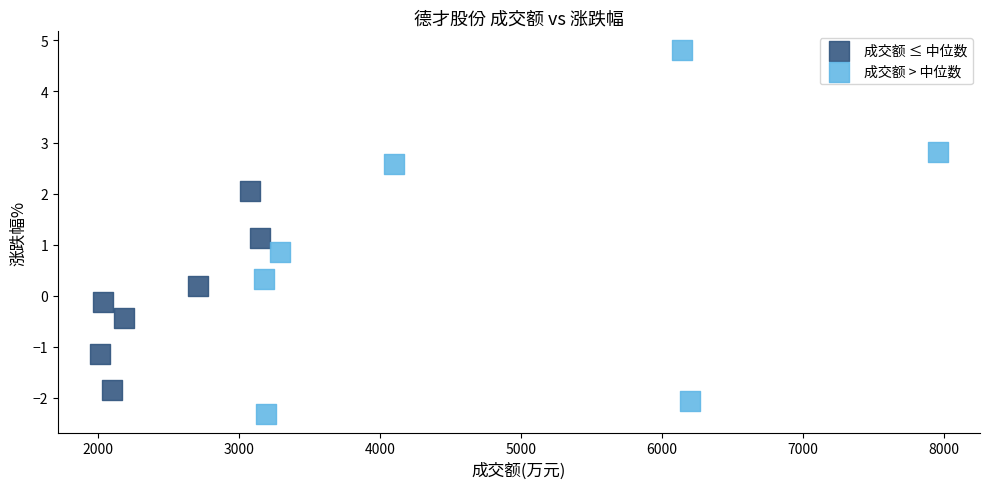

Which series reaches the maximum Y coordinate?

成交额 > 中位数